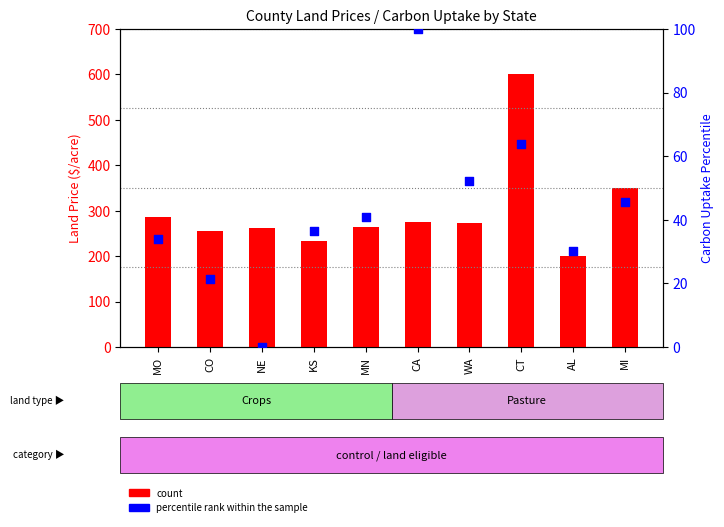

What are all the series names shown in the legend?

count, percentile rank within the sample